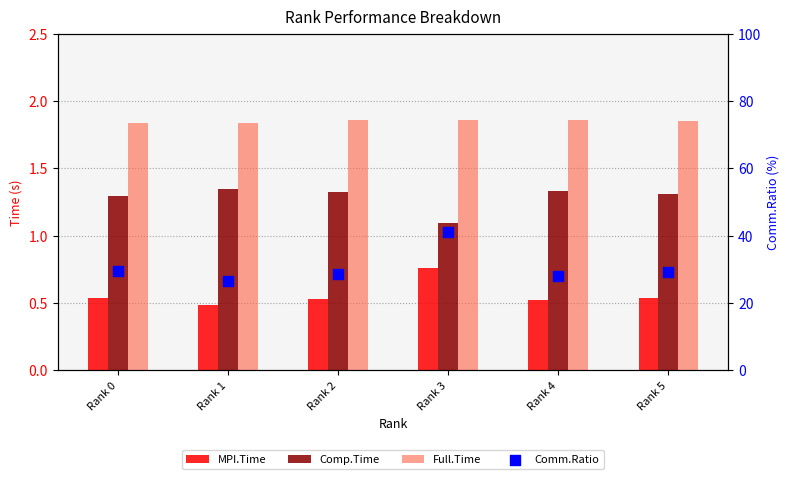

Which series contains the lowest Y value?

MPI.Time